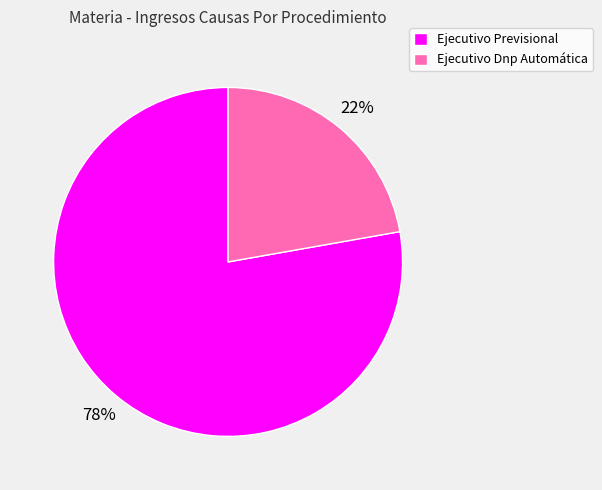

Which slice is the smallest?

Ejecutivo Dnp Automática